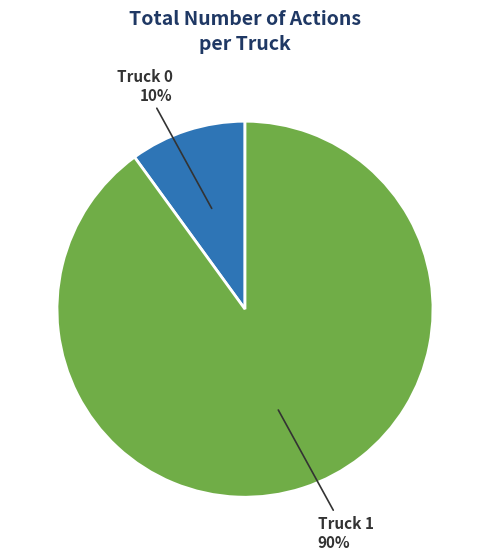

The Truck 1 slice represents 90% of the pie. True or false?

True